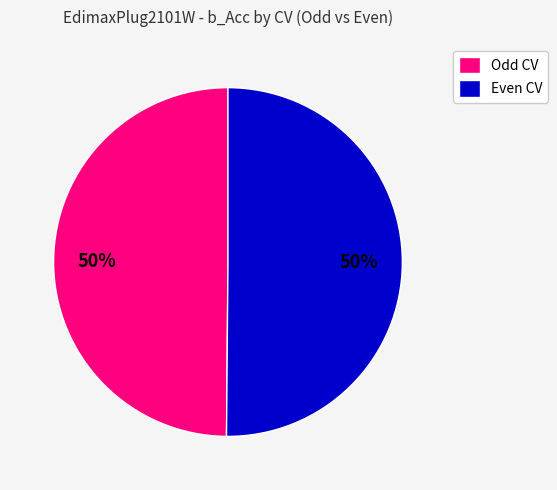

Do Even CV and Odd CV together represent more than half of the pie?

Yes